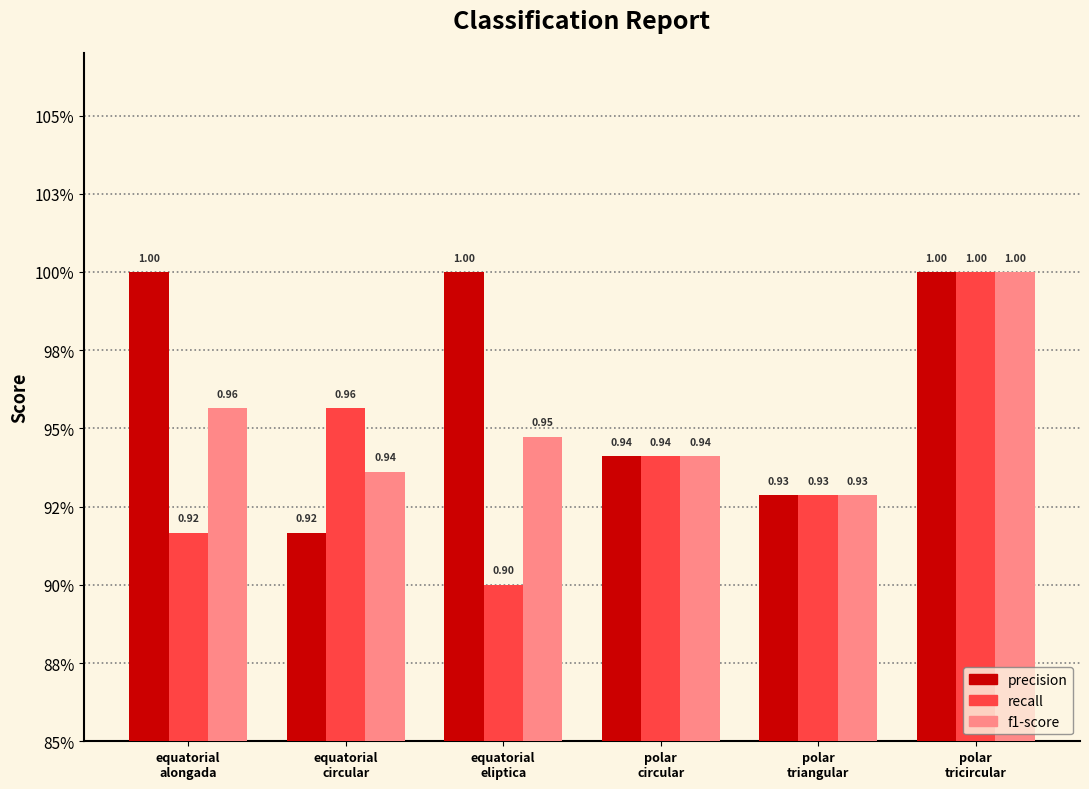

At which category is the sum across all series the highest?

polar
tricircular